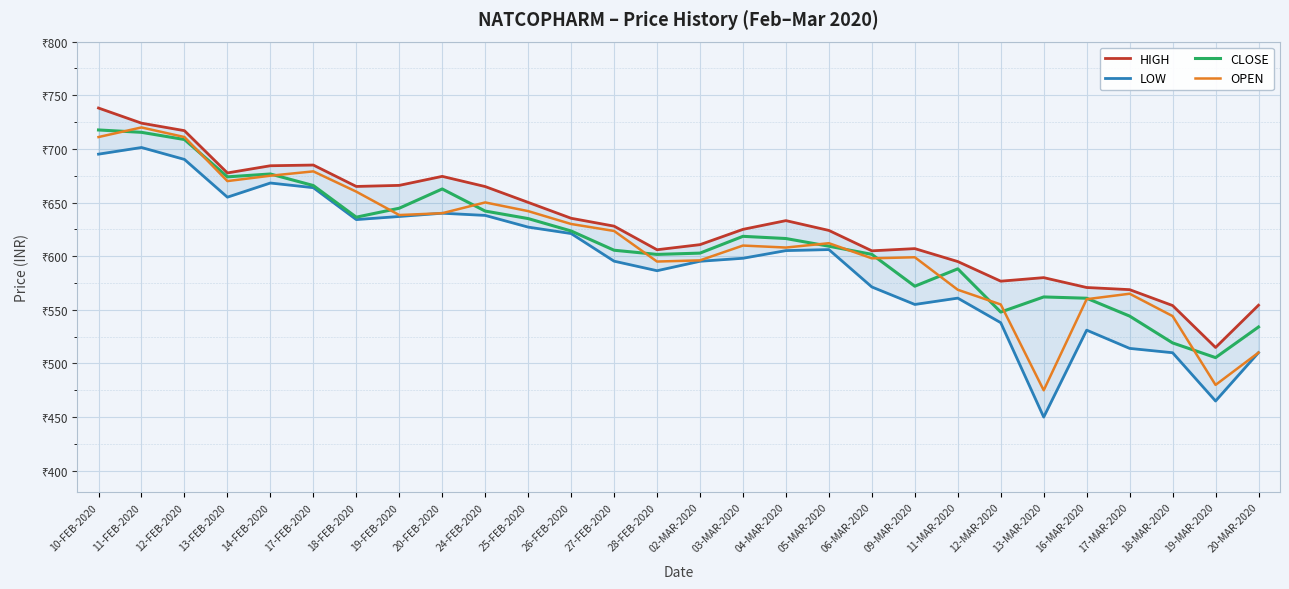

List the series in order of their peak value, lowest first.

LOW, CLOSE, OPEN, HIGH